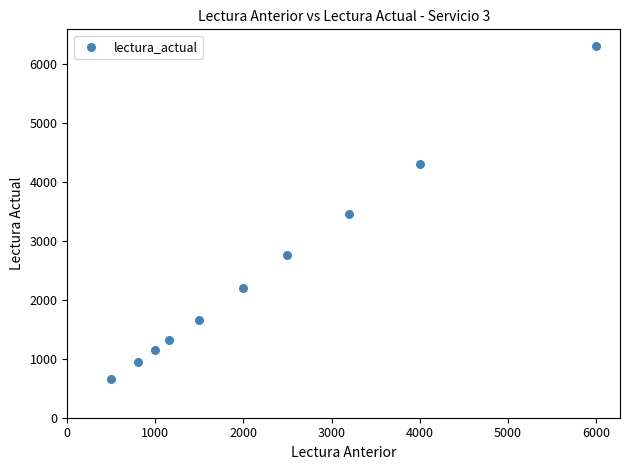

What is the average Y value?

2472